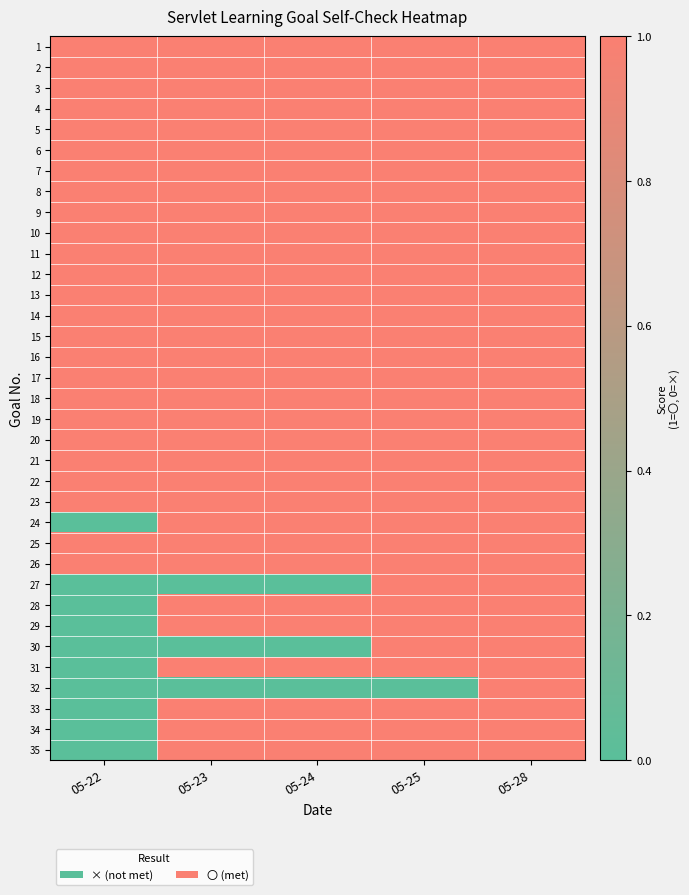

List the series in order of their peak value, highest first.

1, 2, 3, 4, 5, 6, 7, 8, 9, 10, 11, 12, 13, 14, 15, 16, 17, 18, 19, 20, 21, 22, 23, 24, 25, 26, 27, 28, 29, 30, 31, 32, 33, 34, 35